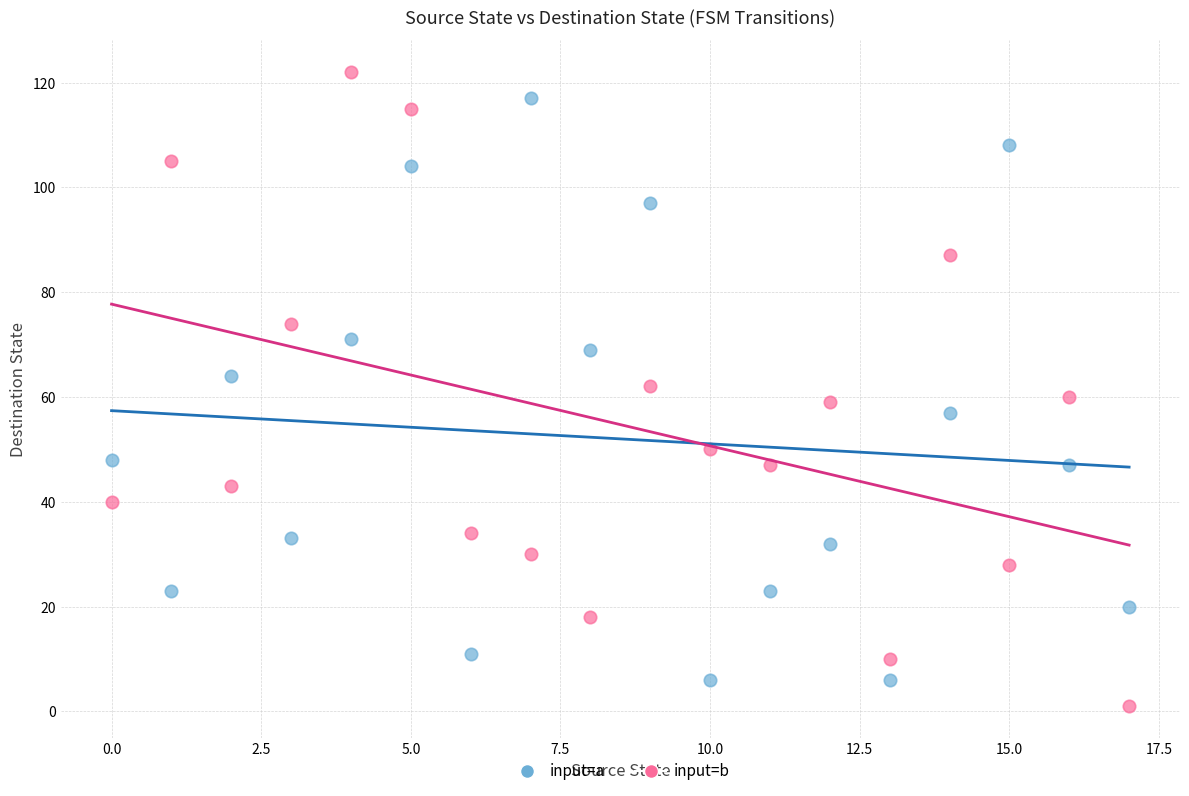

Across all data points, what is the range of Y values (max minus min)?

121